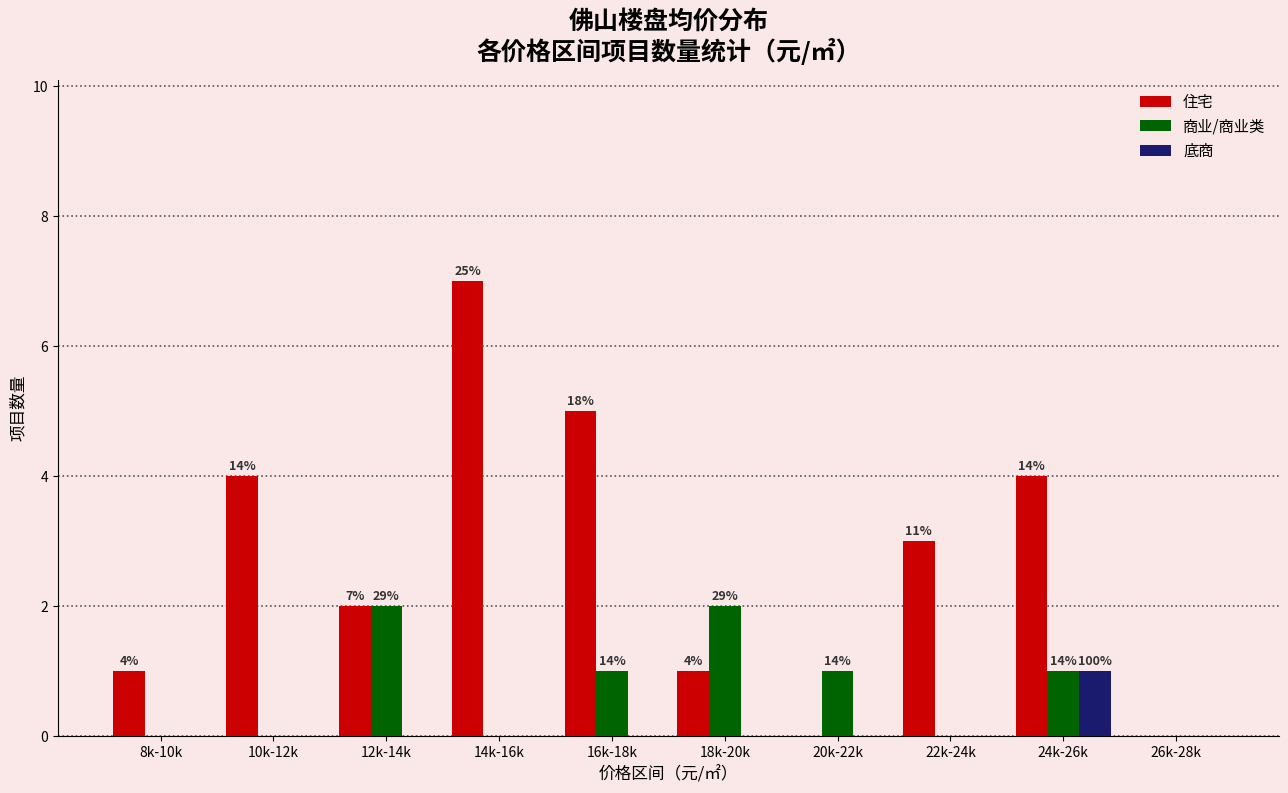

What is the maximum value for 底商?

1